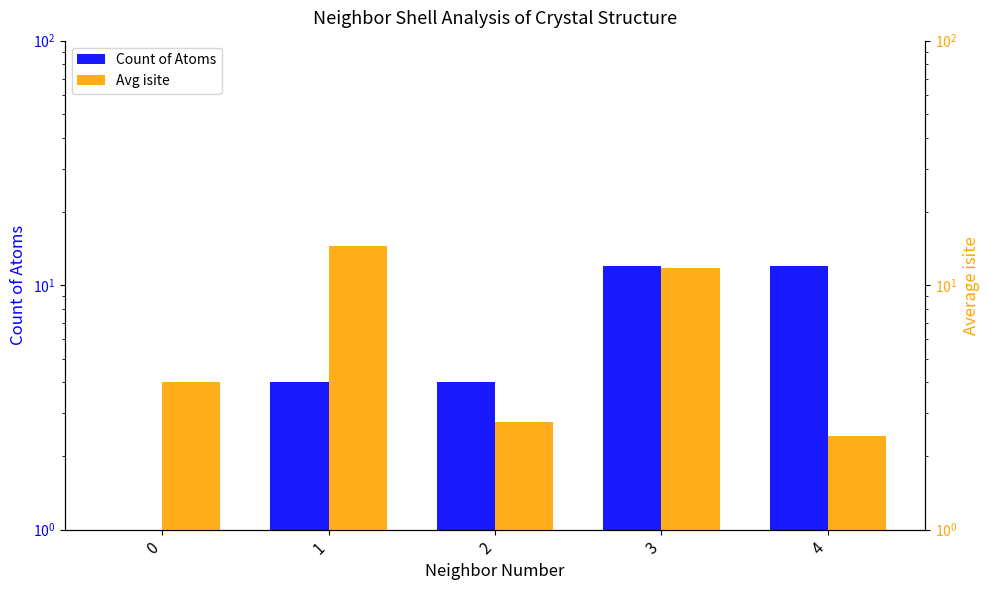

Is it true that Avg isite equals 4.0 at 0?

True